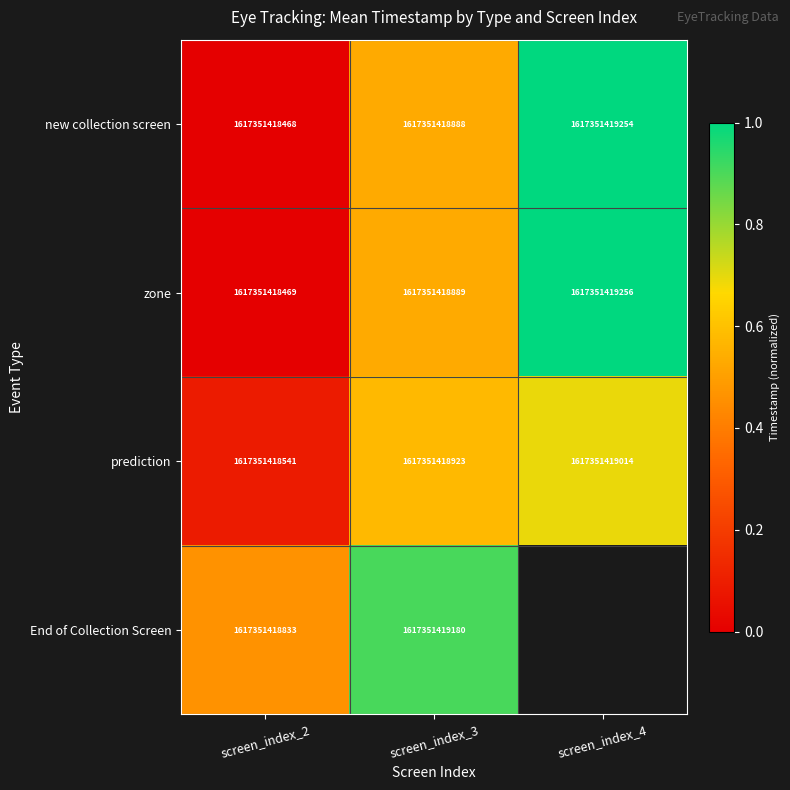

What is the spread (max minus min) of values at screen_index_3?

292